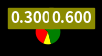

Does any single category account for the majority?

Yes